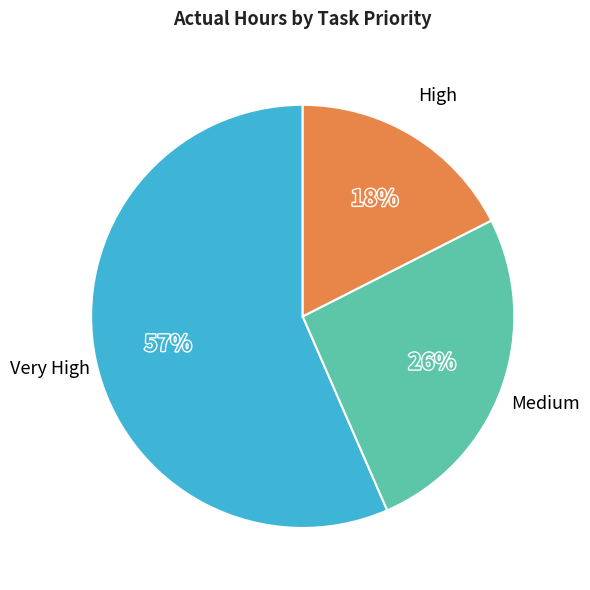

To the nearest percent, what is the difference between the largest and smallest slice percentages?

39%